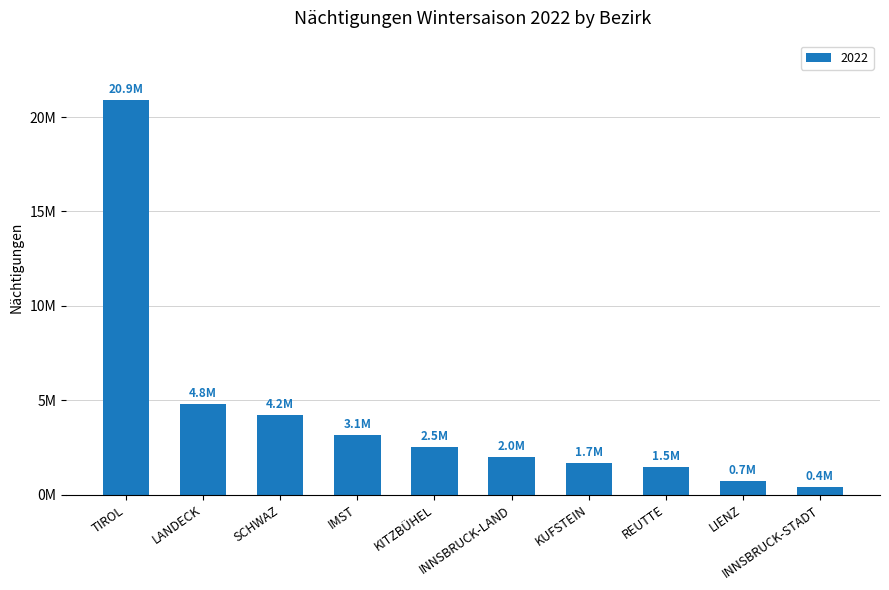

True or false: the data shows 4224033 at SCHWAZ.

True